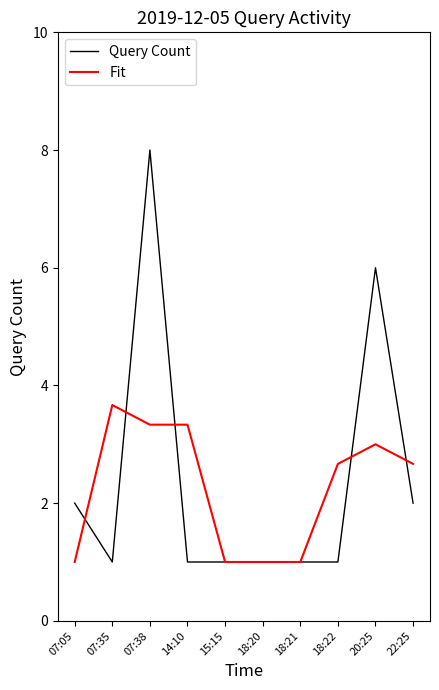

Where is the first local minimum for Query Count?

07:35